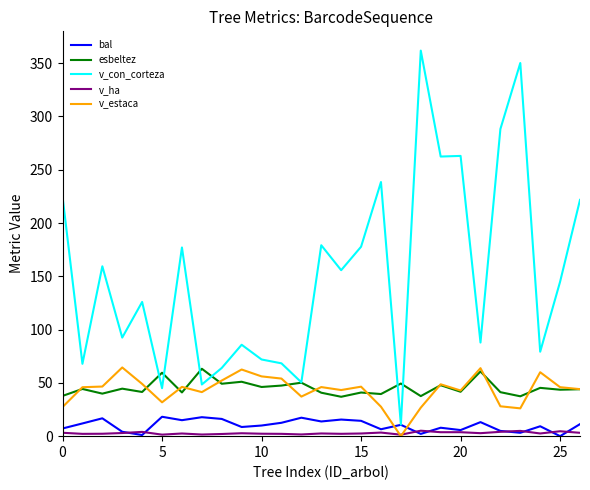

What is the difference between the maximum and minimum values in the v_estaca series?

64.5